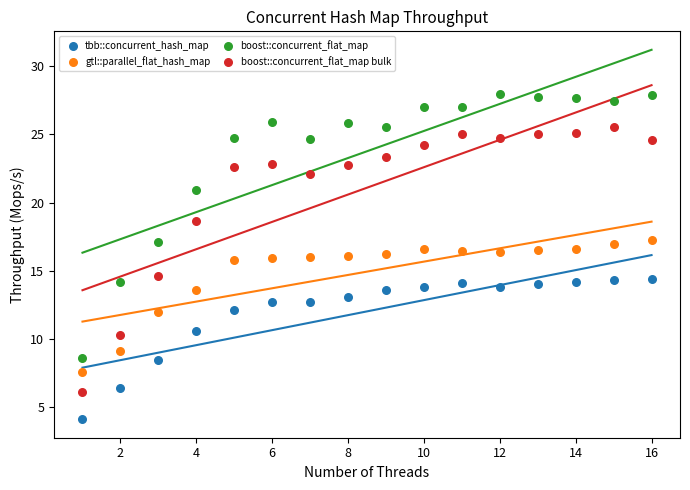

Which series contains the highest Y value?

boost::concurrent_flat_map